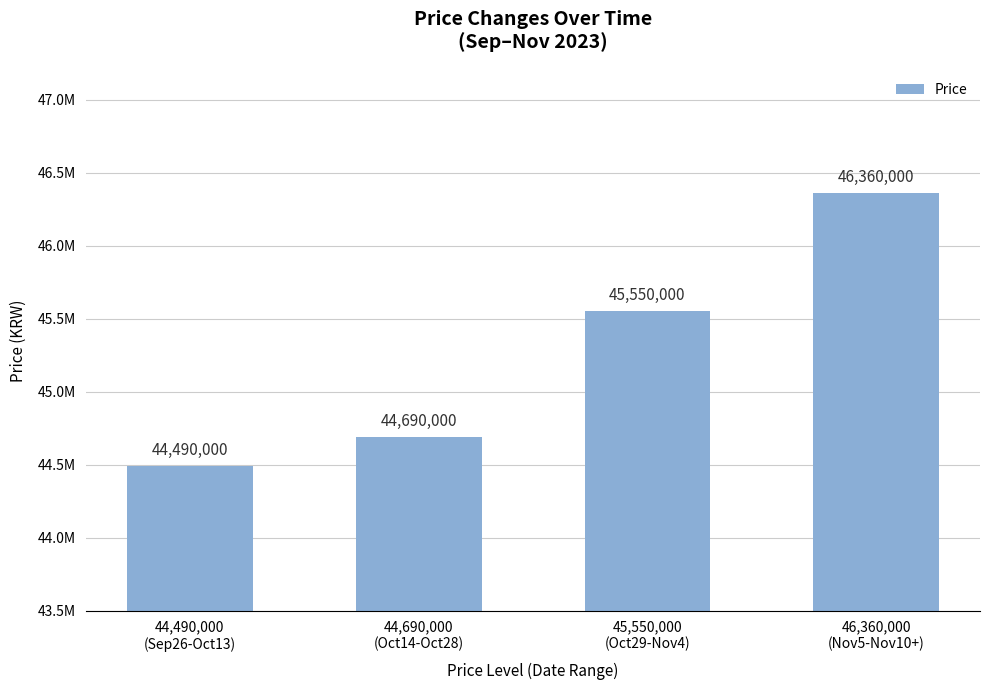

Reading left to right, what are all the values shown in this chart?

44,490,000
(Sep26-Oct13)=44490000	44,690,000
(Oct14-Oct28)=44690000	45,550,000
(Oct29-Nov4)=45550000	46,360,000
(Nov5-Nov10+)=46360000